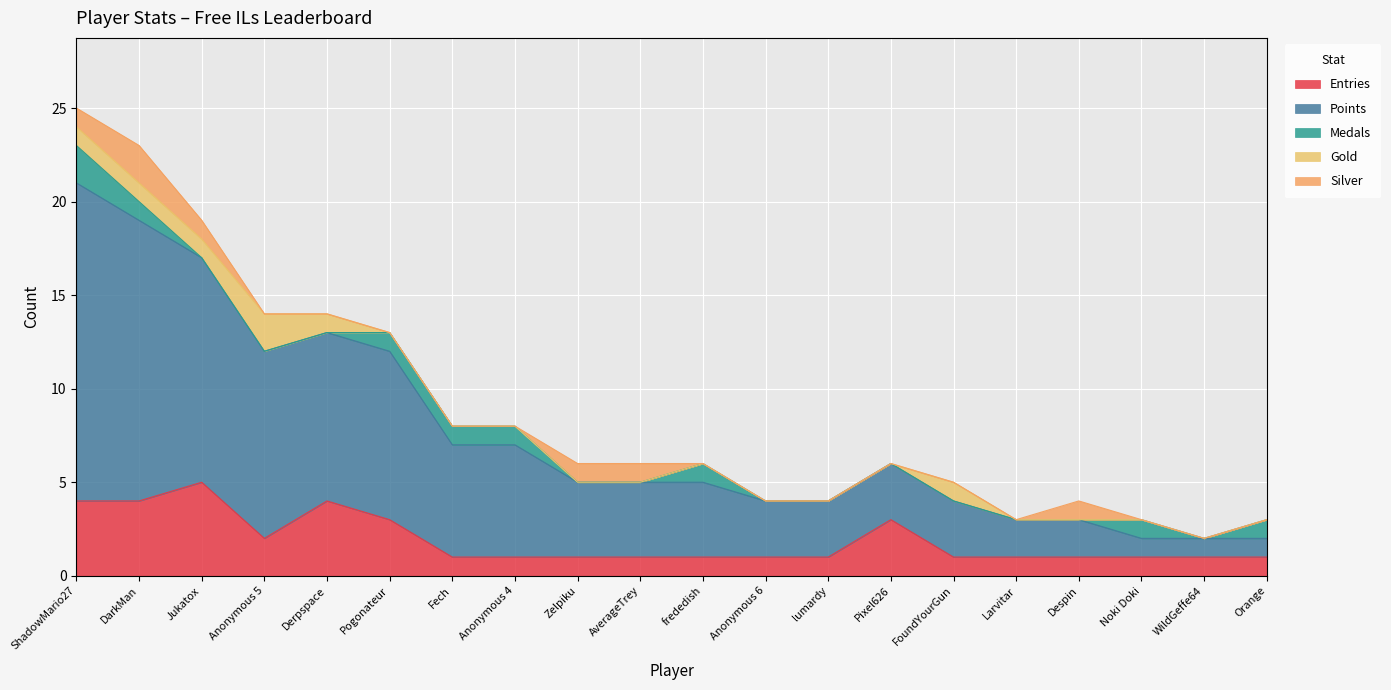

True or false: Entries and Medals cross at least once.

False